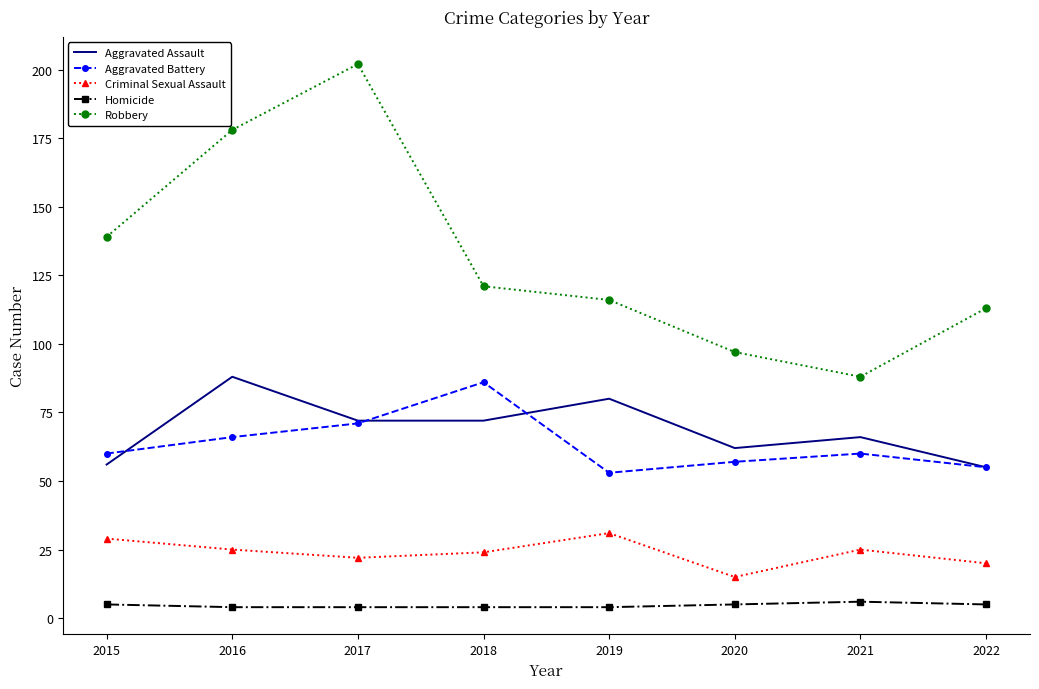

The Homicide series shows 4 at 2018. True or false?

True